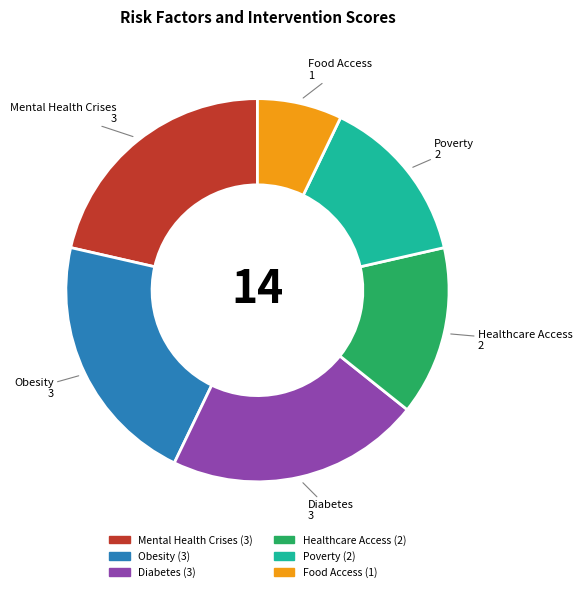

How many segments does this pie chart have?

6